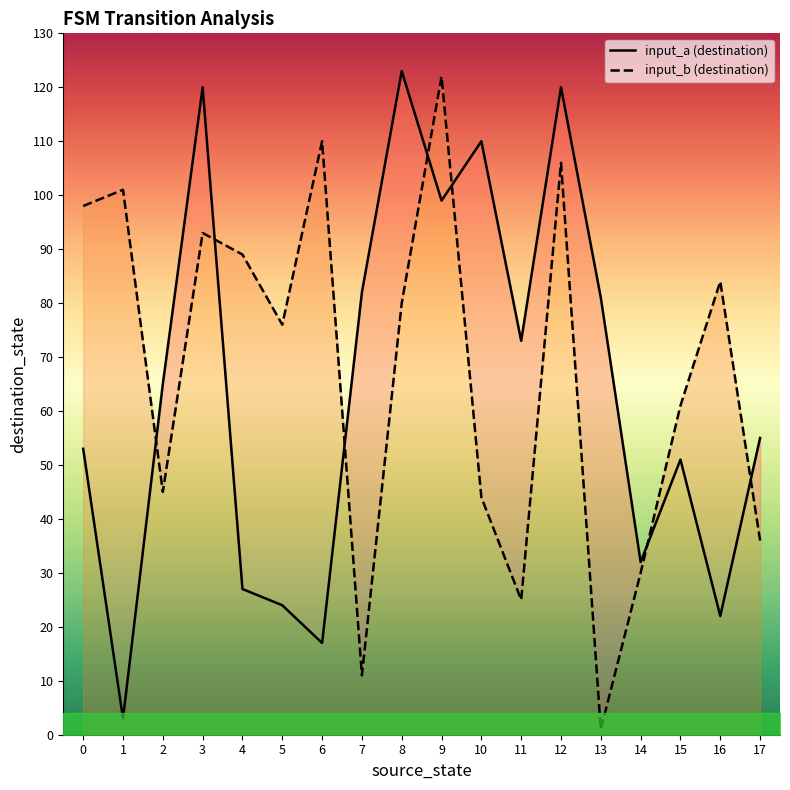

List the labels in order of input_a (destination) value, largest first.

8, 3, 12, 10, 9, 7, 13, 11, 2, 17, 0, 15, 14, 4, 5, 16, 6, 1